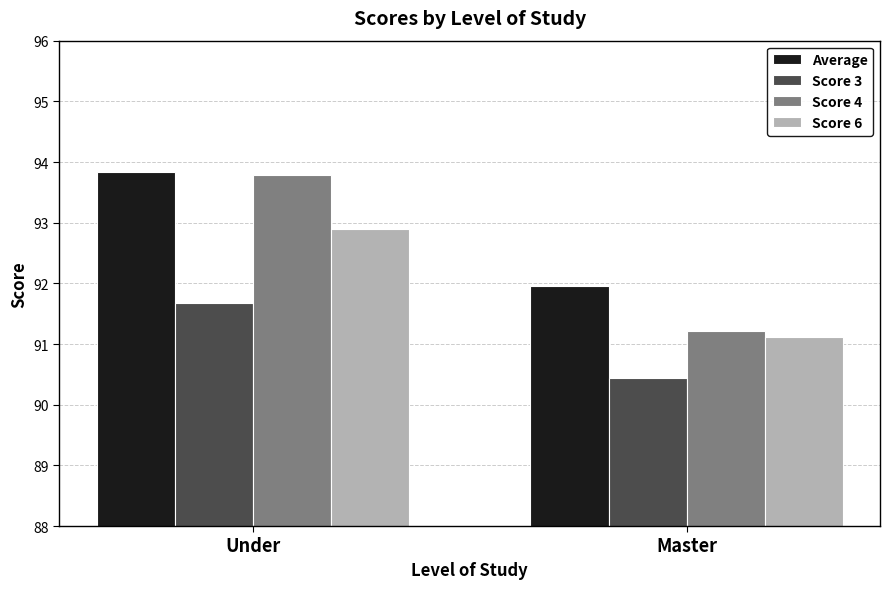

What is the total value across all series at Under?

372.2